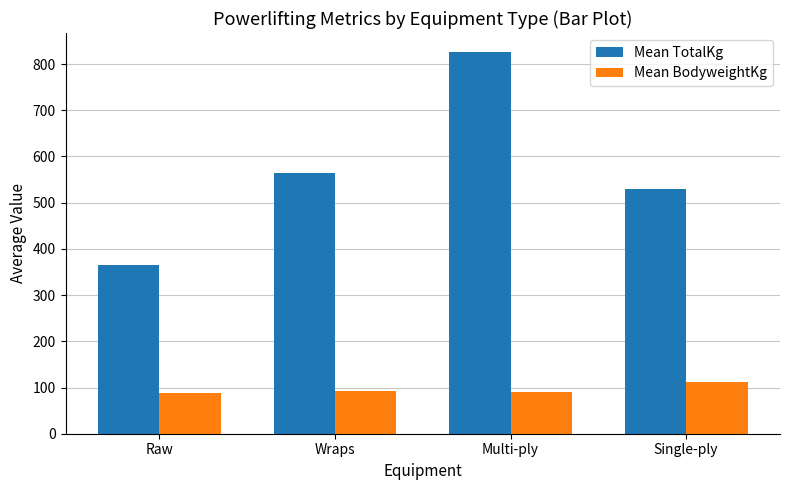

Is it true that Mean BodyweightKg equals 153.9 at Wraps?

False